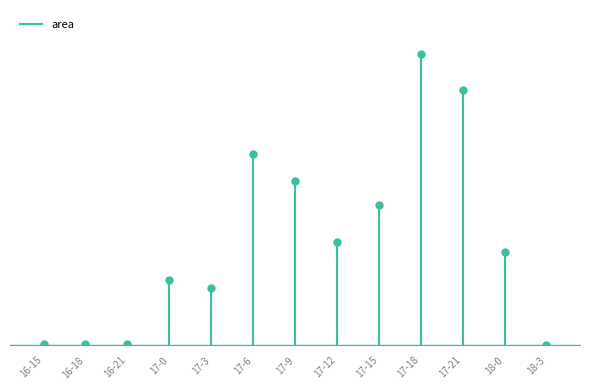

Does the chart have visible grid lines?

No